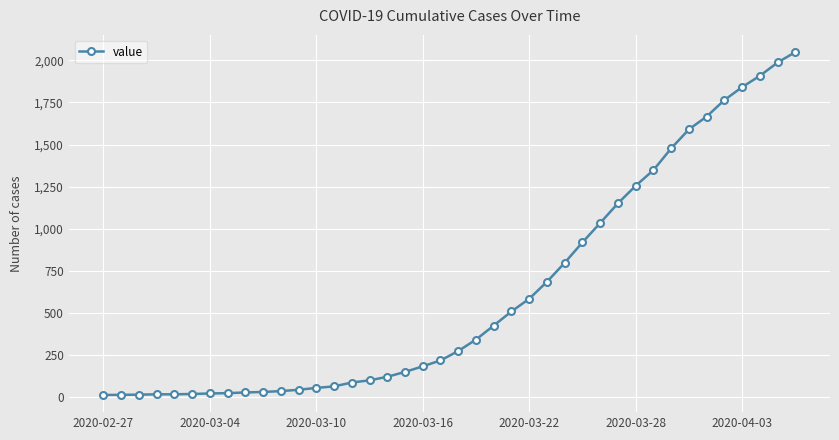

What is the value of the 15th point from the left?

87